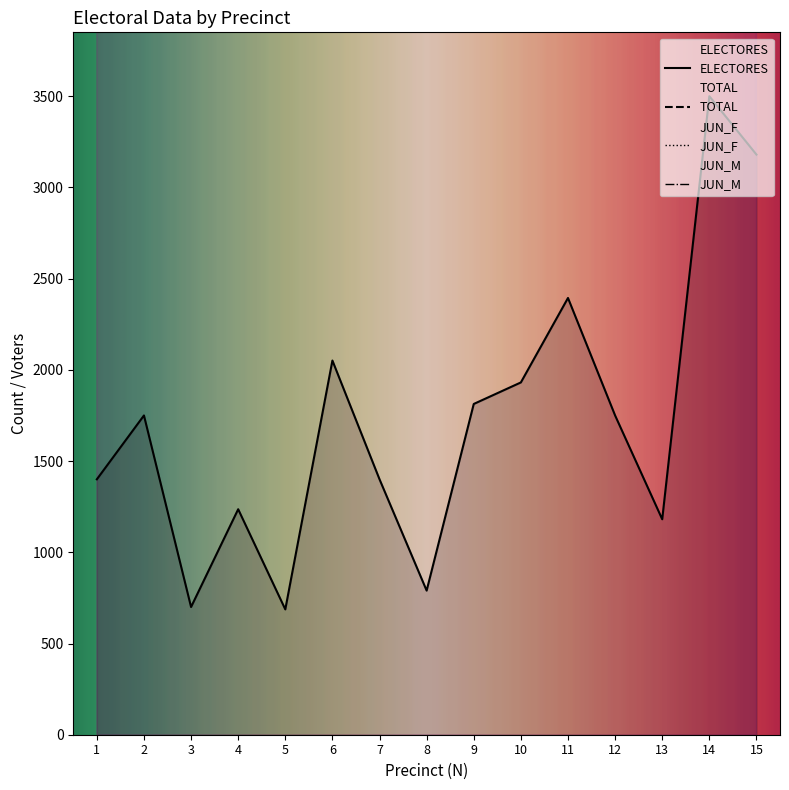

How many distinct data groups are displayed?

4